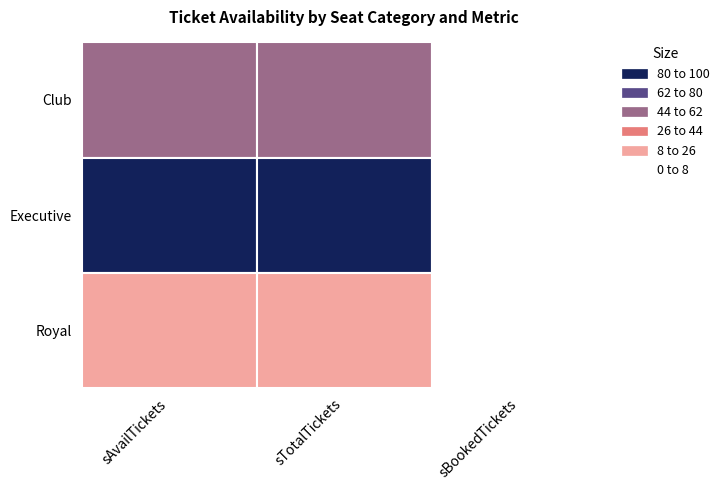

True or false: Club has a value of 52 at 1.

True